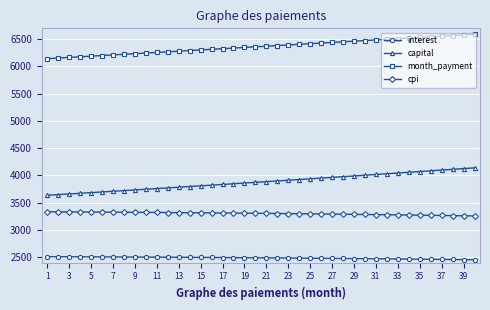

Which series has the largest total across all categories?

month_payment